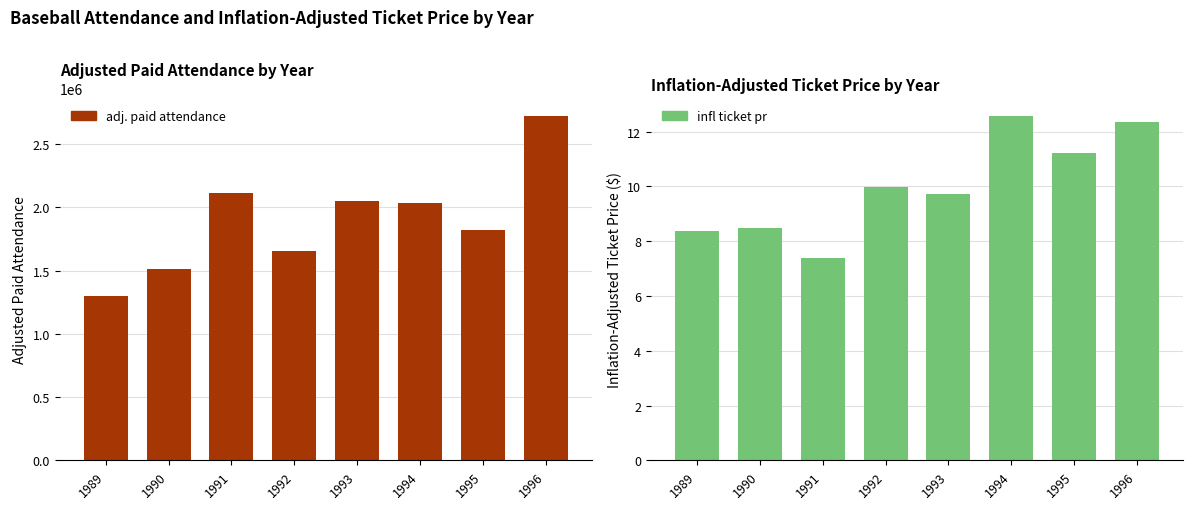

What is the sum of all infl ticket pr values?

80.1